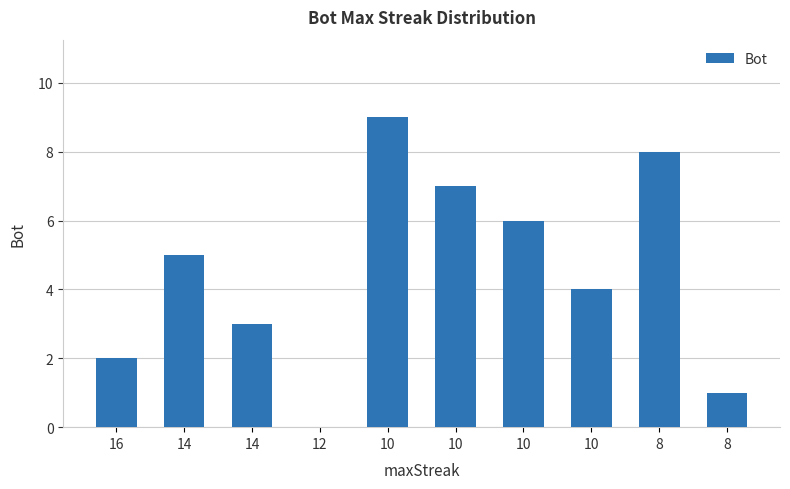

Which category has the lowest value across all series?

12